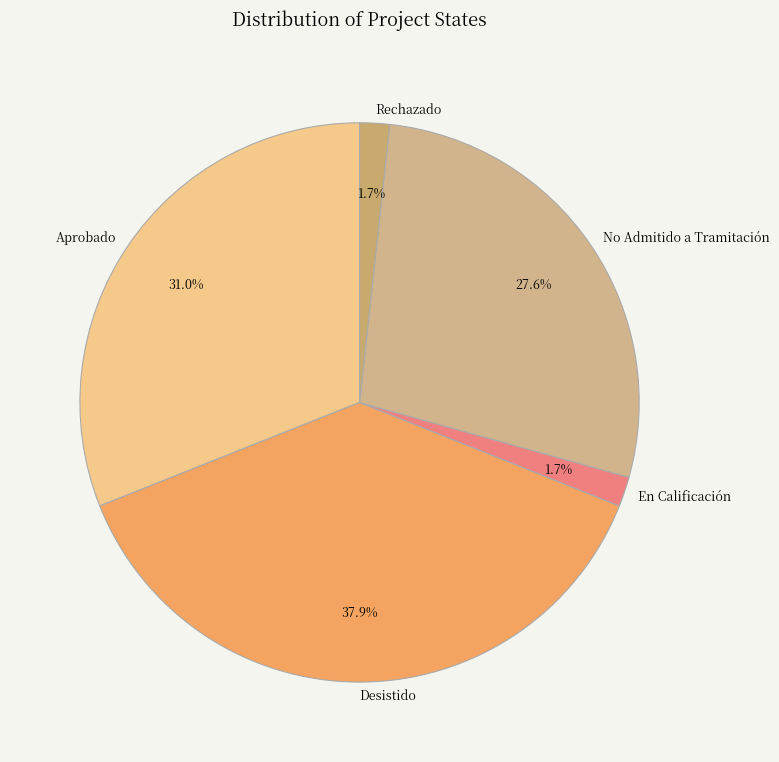

Which slice is the largest?

Desistido